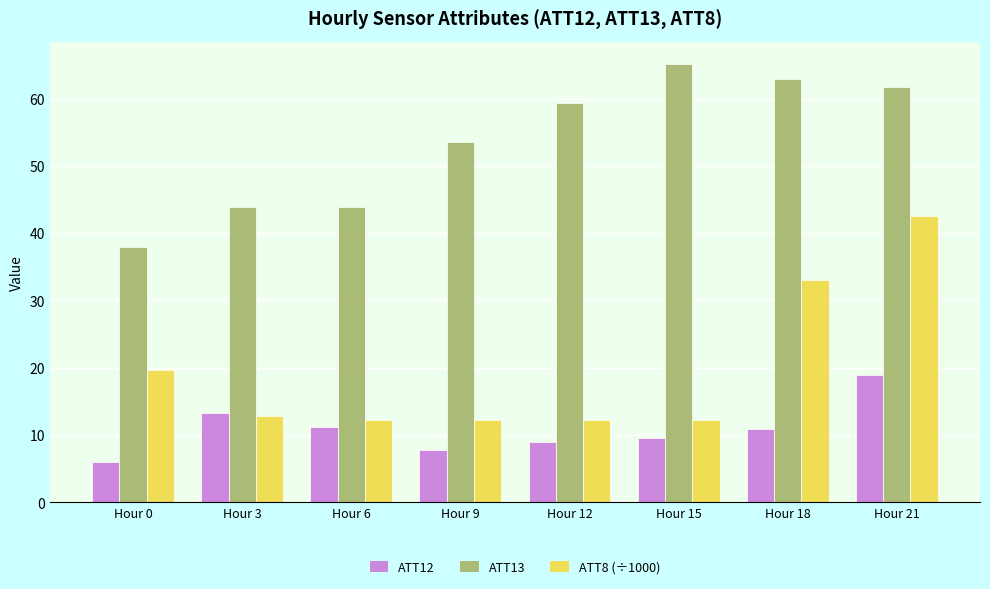

Reading left to right, transcribe all the data shown in this chart.

ATT12: 6.0	13.3	11.2	7.8	8.9	9.6	10.9	18.9
ATT13: 37.9	43.8	43.8	53.5	59.3	65.2	62.9	61.7
ATT8 (÷1000): 19.6	12.8	12.2	12.2	12.2	12.2	33.0	42.6